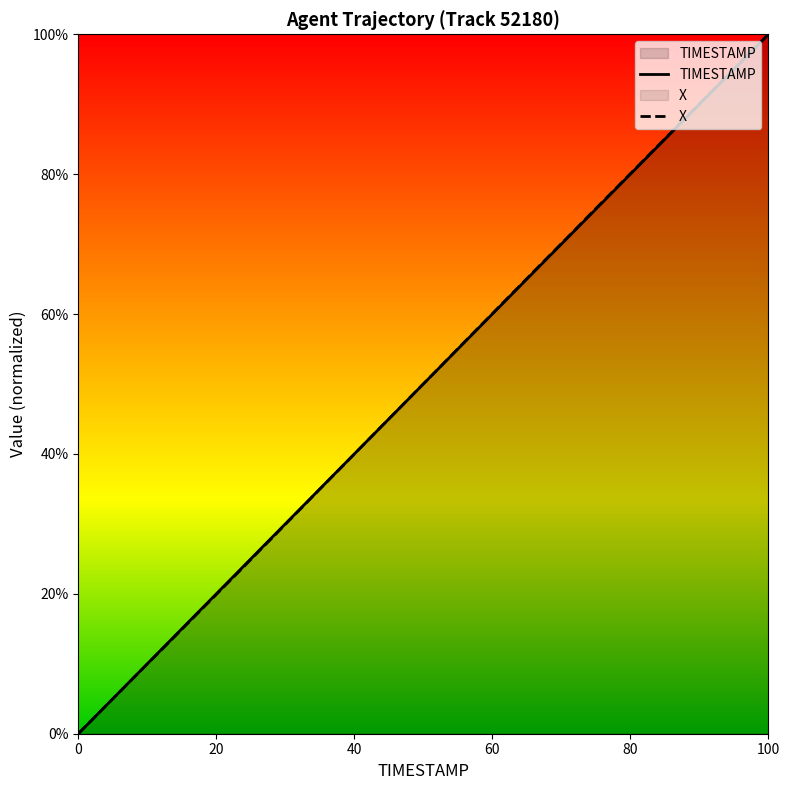

At which category is the sum across all series the highest?

100